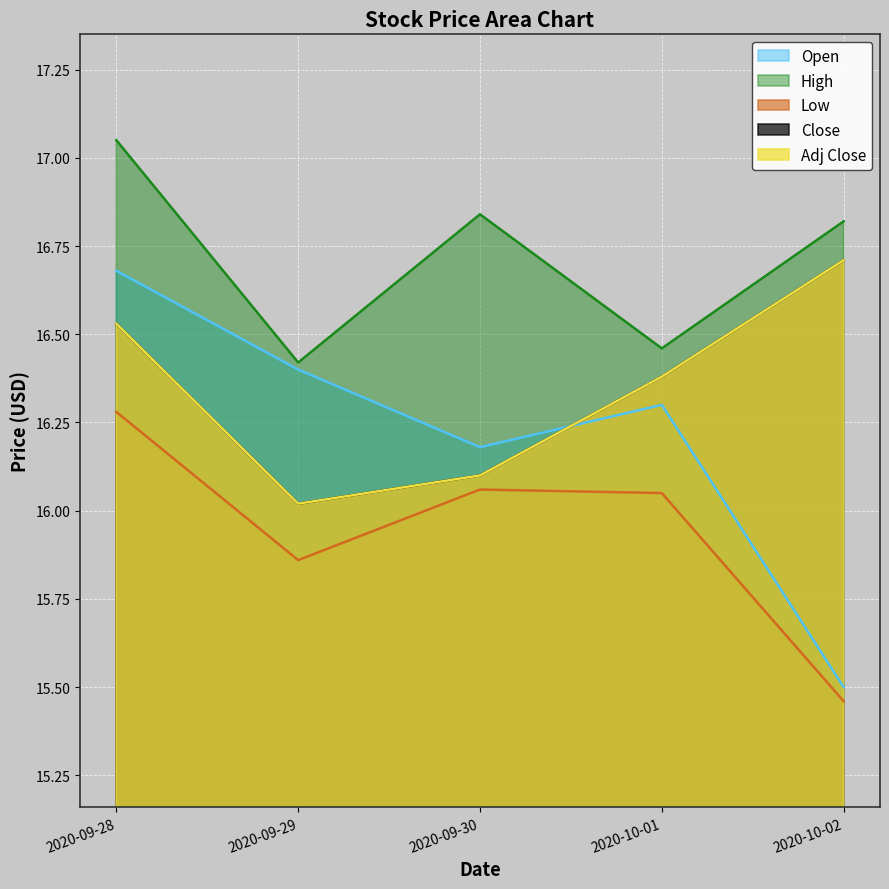

What is the difference between the Adj Close values at 2020-10-02 and 2020-09-29?

0.7